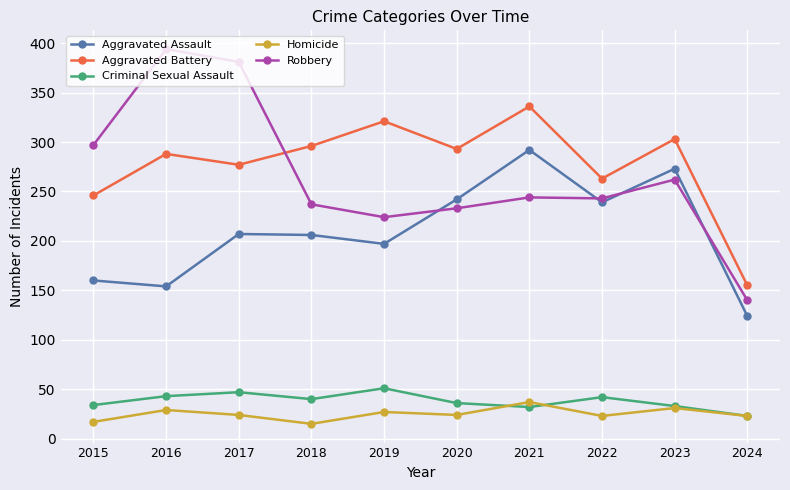

Which series has the widest spread of values?

Robbery